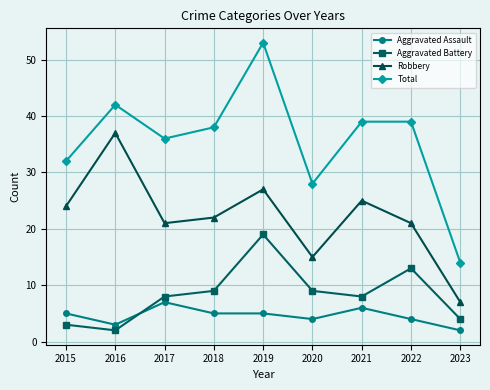

Rank the series at 2015 from highest to lowest value.

Total, Robbery, Aggravated Assault, Aggravated Battery